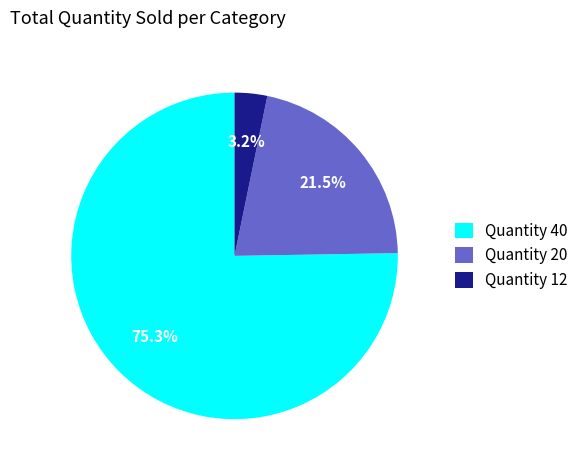

Do Quantity 40 and Quantity 12 together represent more than half of the pie?

Yes